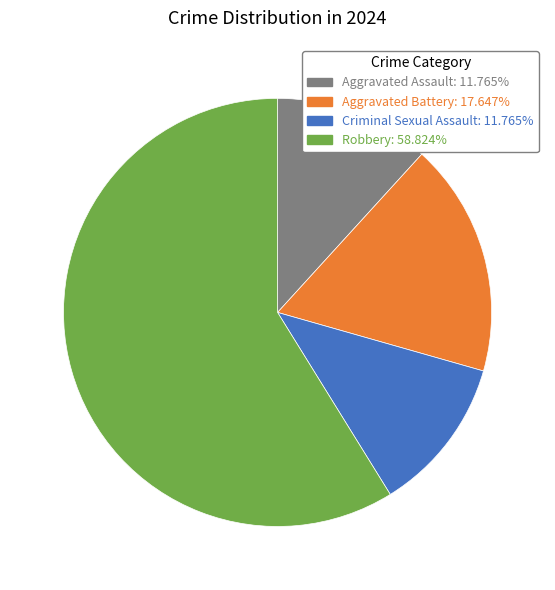

Which category has the biggest portion of the pie?

Robbery